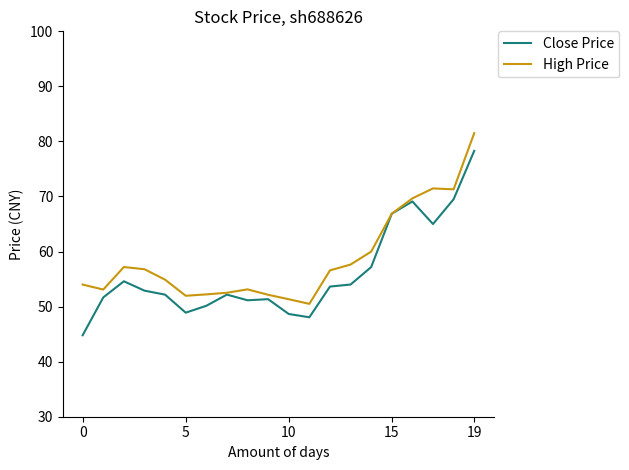

Rank the series by their maximum value, from highest to lowest.

High Price, Close Price